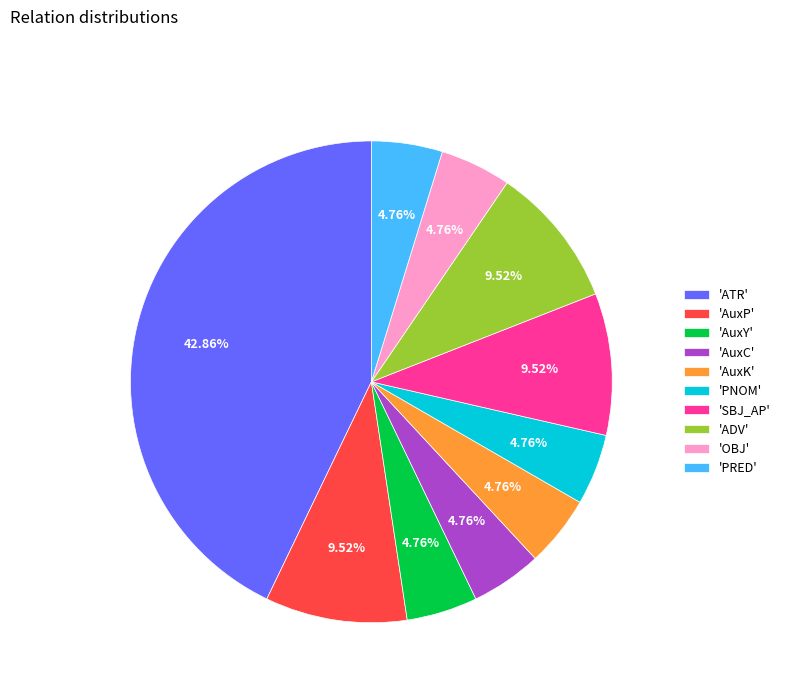

Is there a majority slice in this chart?

No